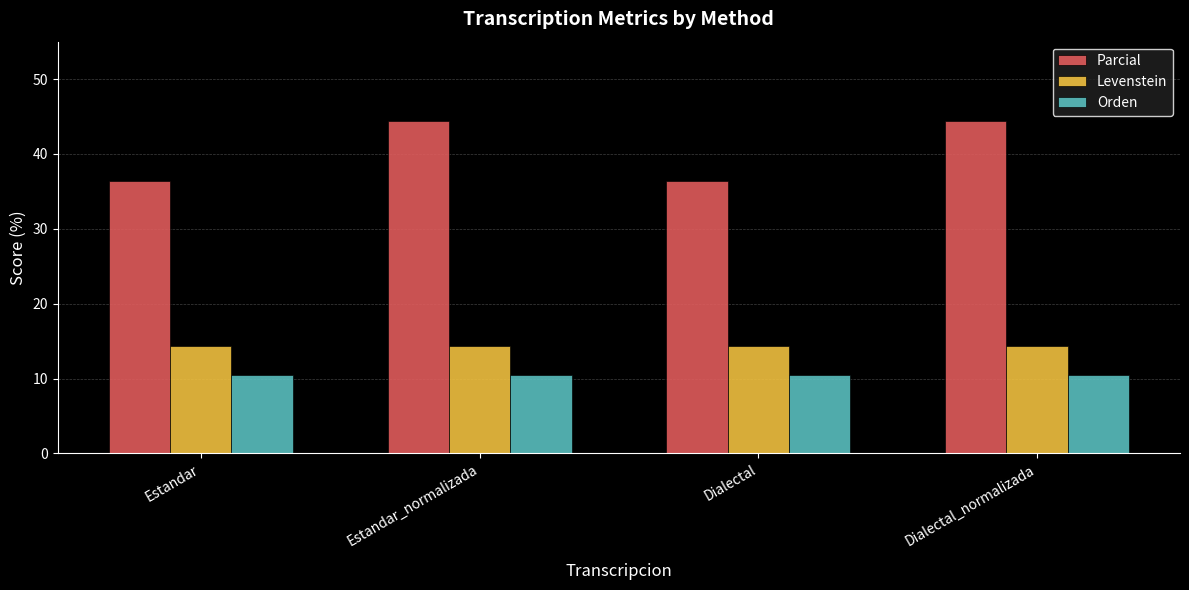

The value of Orden at Estandar_normalizada is 3.3. True or false?

False